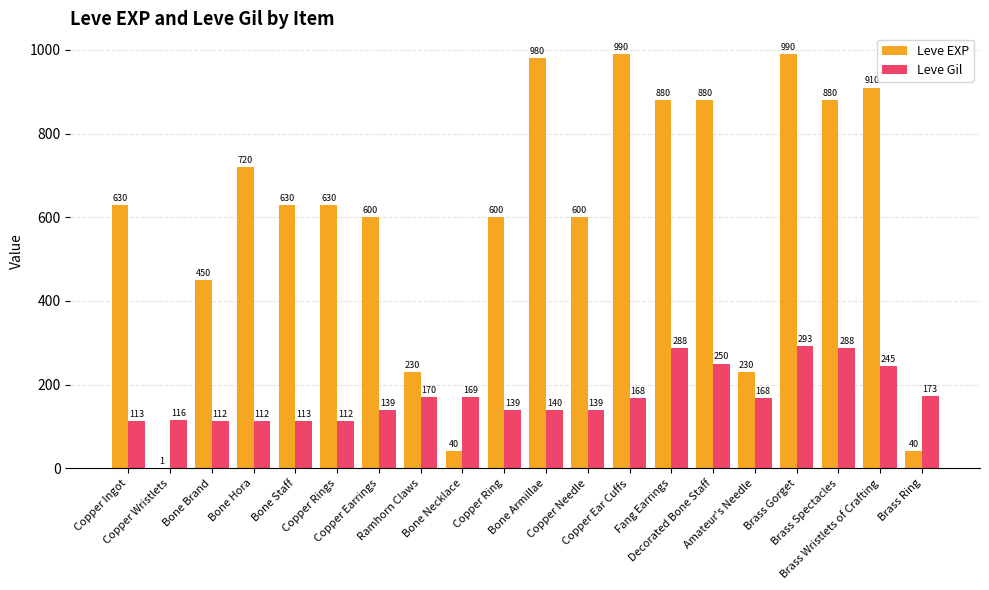

Which series has the largest range (max minus min)?

Leve EXP